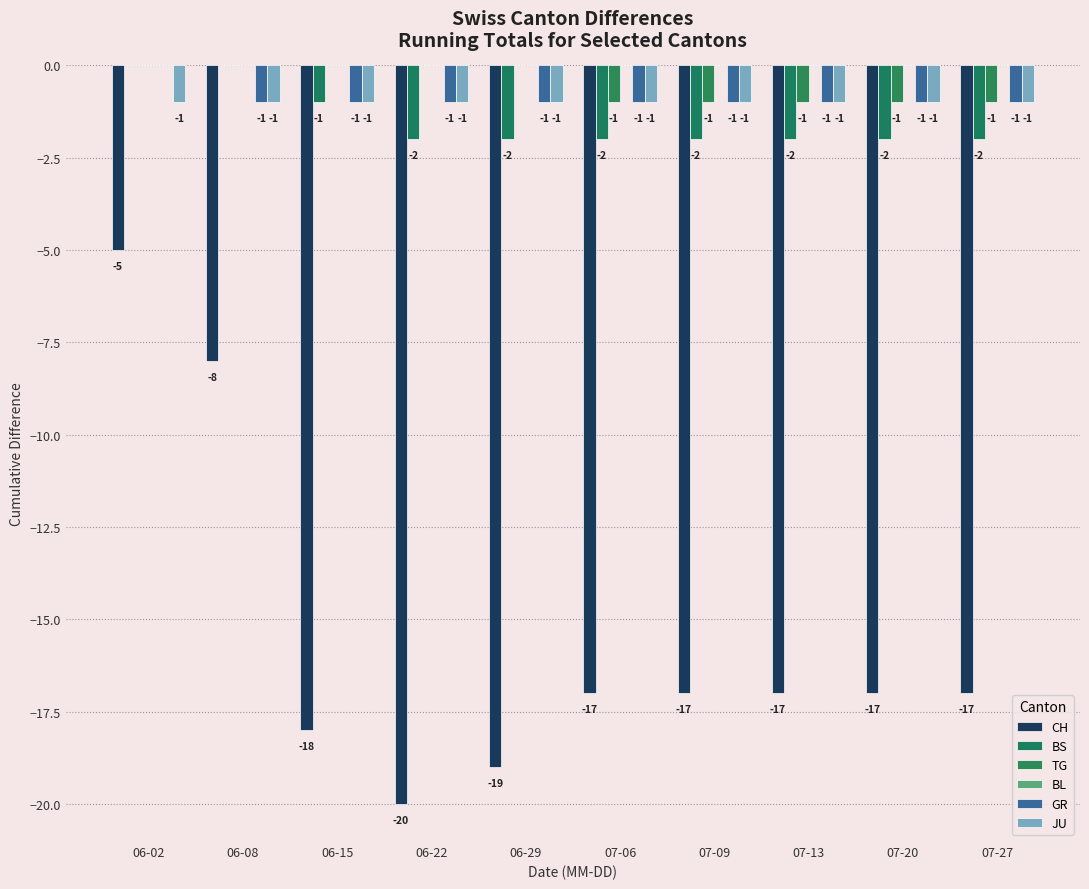

At which label is JU closest to -1?

06-02